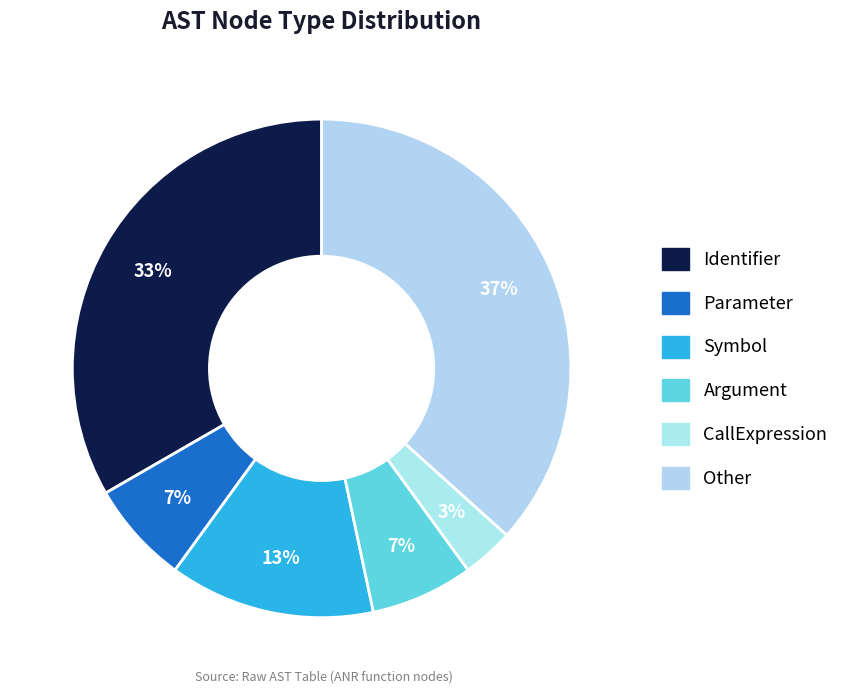

To the nearest percent, what is the average slice percentage?

17%